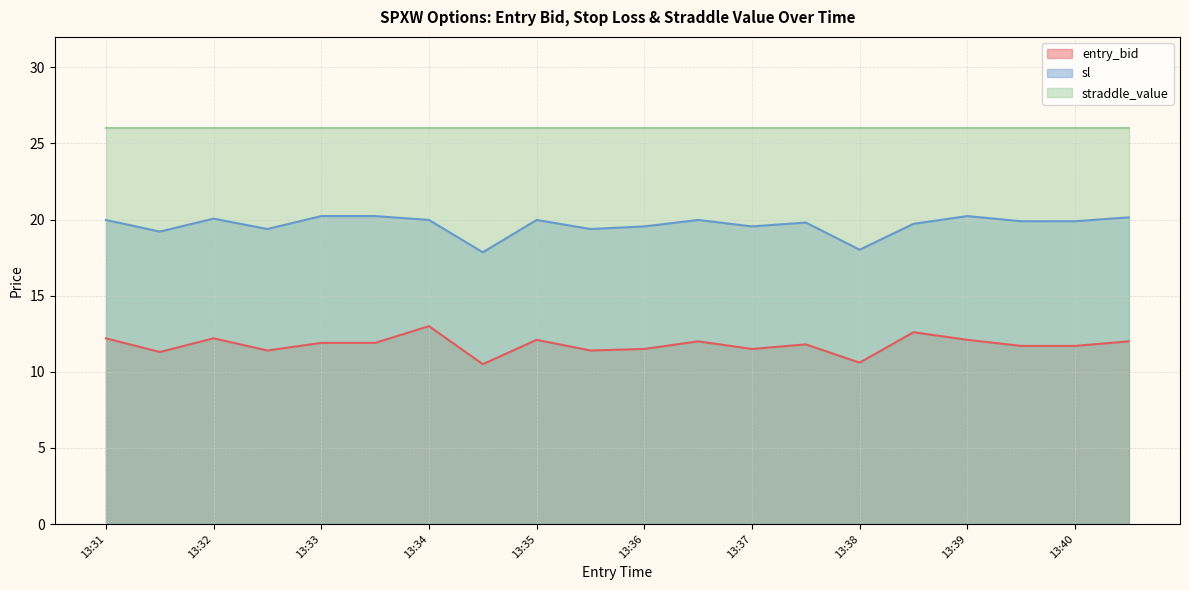

The sl series shows 30.1 at 13:37. True or false?

False